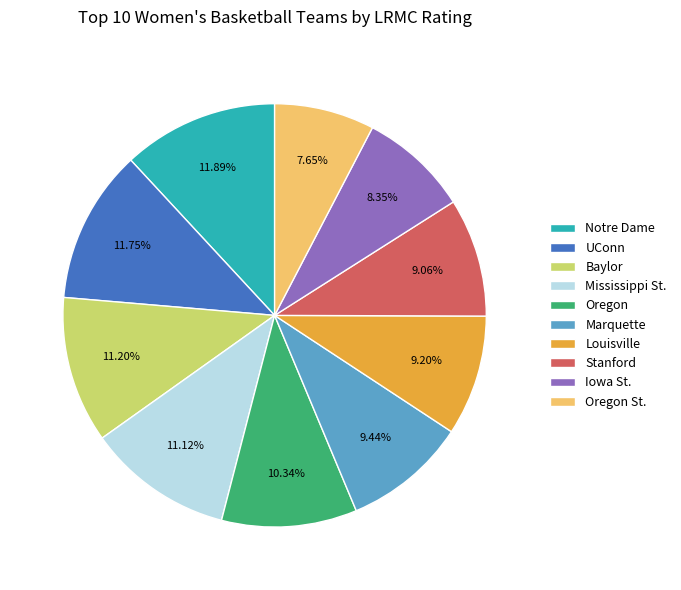

Count the number of slices in the pie.

10